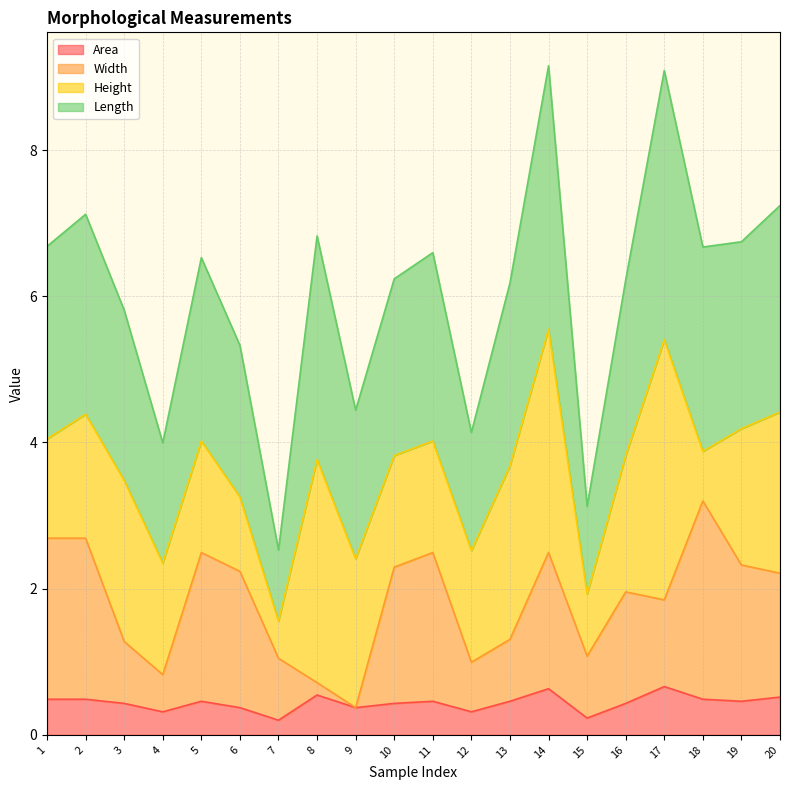

Which series has the largest range (max minus min)?

Length